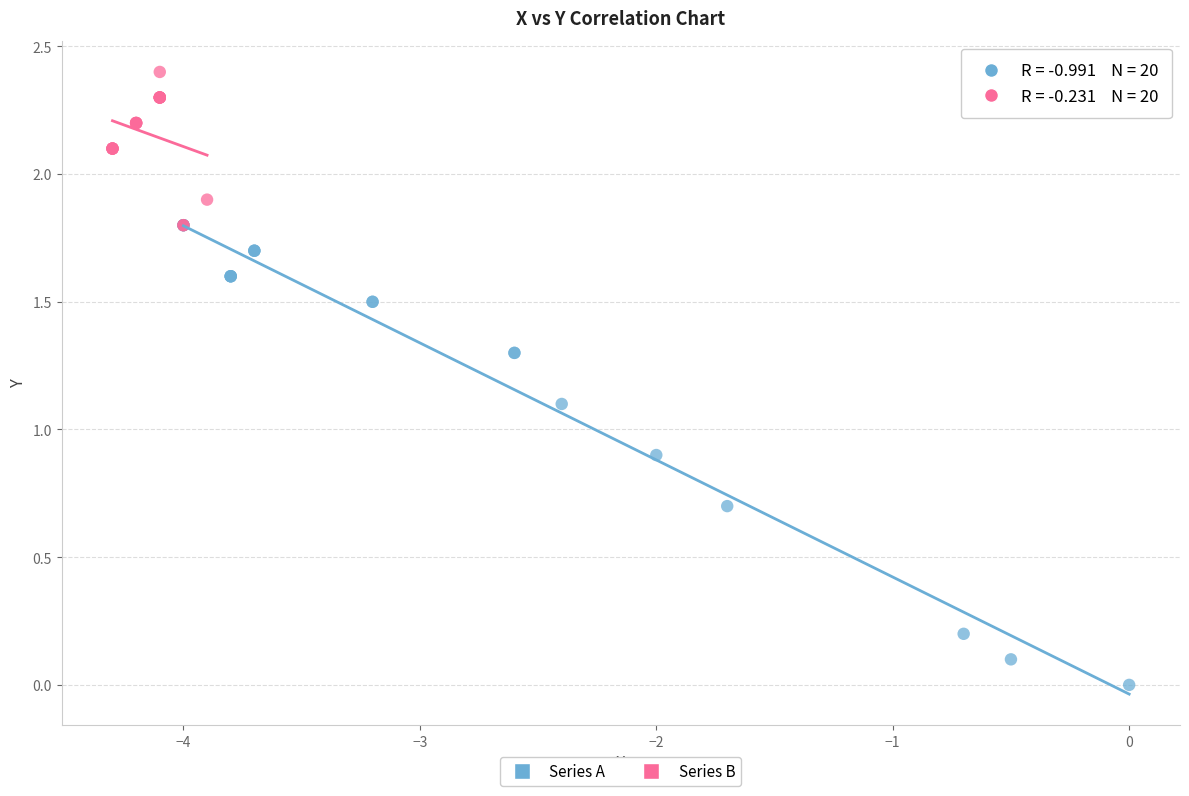

What are all the series names shown in the legend?

Series A, Series B